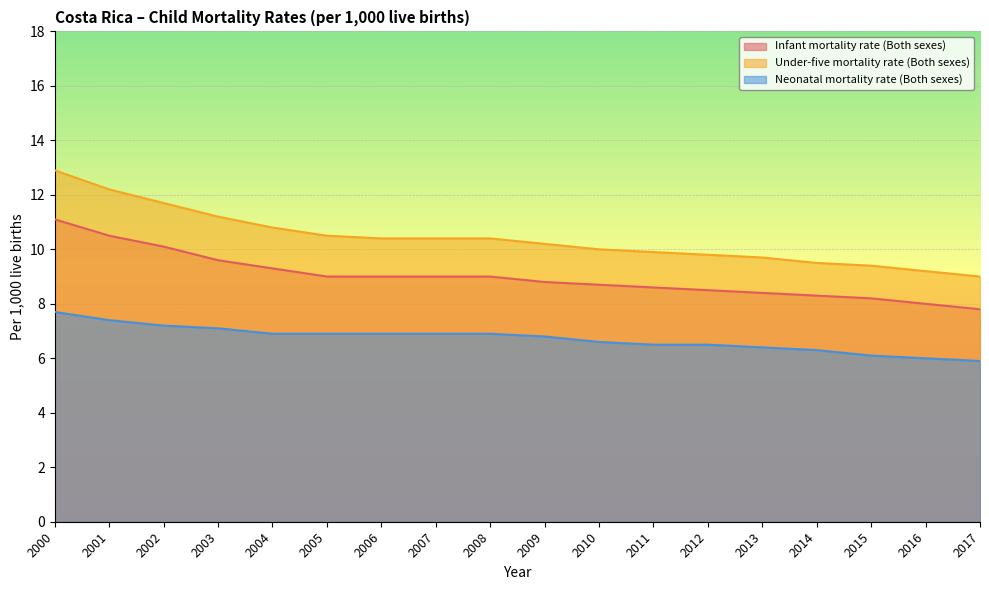

Reading left to right, transcribe all the data shown in this chart.

Infant mortality rate (Both sexes): 11.1	10.5	10.1	9.6	9.3	9.0	9.0	9.0	9.0	8.8	8.7	8.6	8.5	8.4	8.3	8.2	8.0	7.8
Under-five mortality rate (Both sexes): 12.9	12.2	11.7	11.2	10.8	10.5	10.4	10.4	10.4	10.2	10.0	9.9	9.8	9.7	9.5	9.4	9.2	9.0
Neonatal mortality rate (Both sexes): 7.7	7.4	7.2	7.1	6.9	6.9	6.9	6.9	6.9	6.8	6.6	6.5	6.5	6.4	6.3	6.1	6.0	5.9